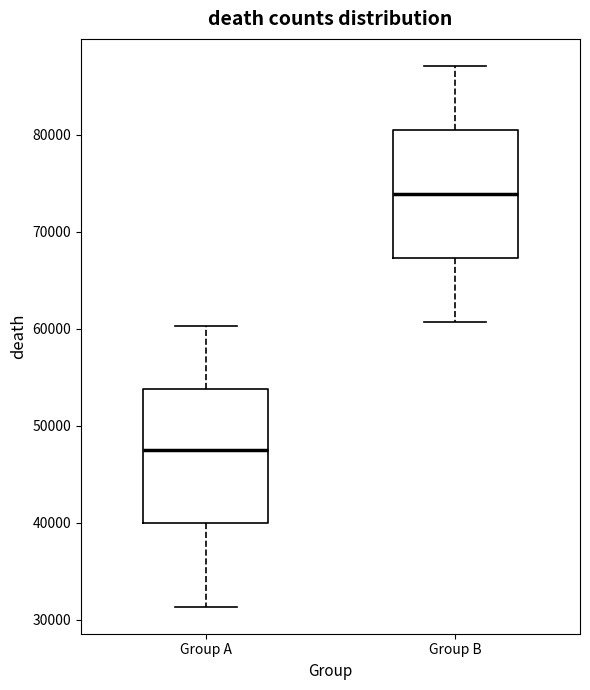

Reading left to right, transcribe this box plot: for each box, give where its median line is, the range the box spans, and where its two whiskers end, as read against the y-axis. The values are not printed on the chart, so give them approximately, as read against the axis.

Group A: median 47000, box 40000 to 54000, whiskers 31000 to 60000
Group B: median 74000, box 67000 to 81000, whiskers 61000 to 87000